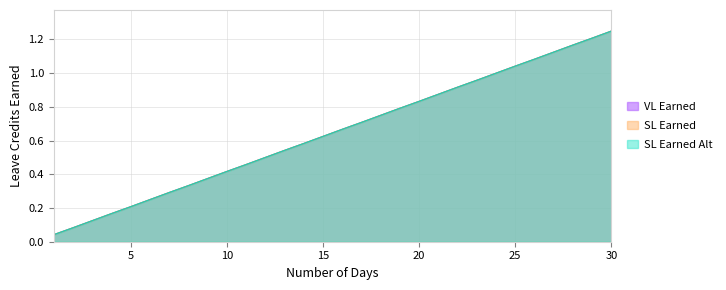

At which category is the sum across all series the highest?

30